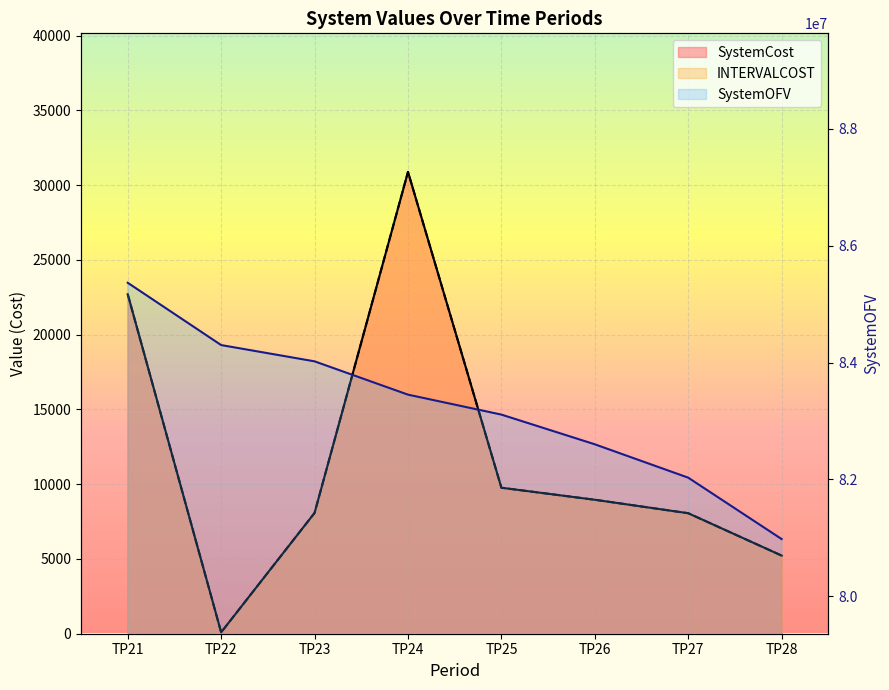

Reading left to right, extract all data points from this chart.

SystemOFV: TP21=85364965.9	TP22=84298744.8	TP23=84020308.6	TP24=83450489.6	TP25=83108949.8	TP26=82600766.6	TP27=82029660.0	TP28=80979062.7
SystemCost: TP21=22702.8	TP22=92.7	TP23=8078.8	TP24=30885.4	TP25=9762.7	TP26=8958.4	TP27=8058.7	TP28=5224.8
INTERVALCOST: TP21=22702.8	TP22=92.7	TP23=8078.8	TP24=30885.4	TP25=9762.7	TP26=8958.4	TP27=8058.7	TP28=5224.8